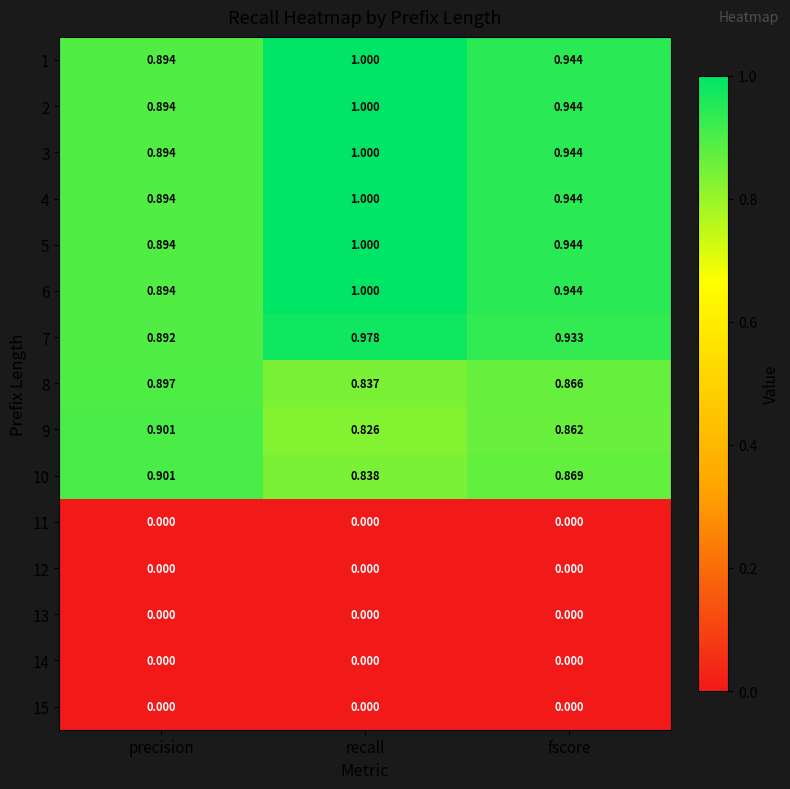

Rank the categories by 6 value from highest to lowest.

recall, fscore, precision